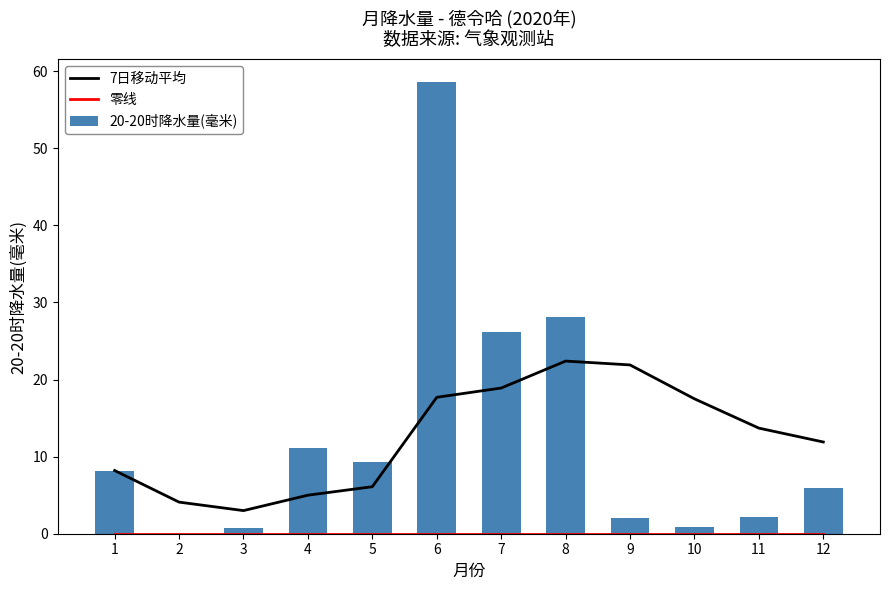

At which category is the sum across all series the highest?

6